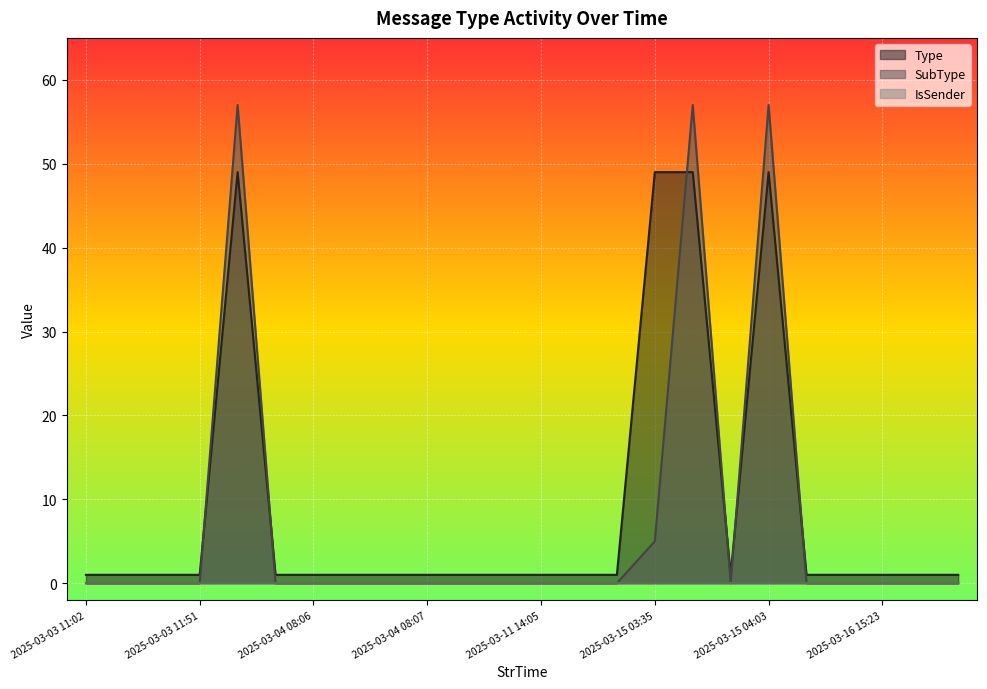

What is the spread (max minus min) of values at 2025-03-03 11:51?

1